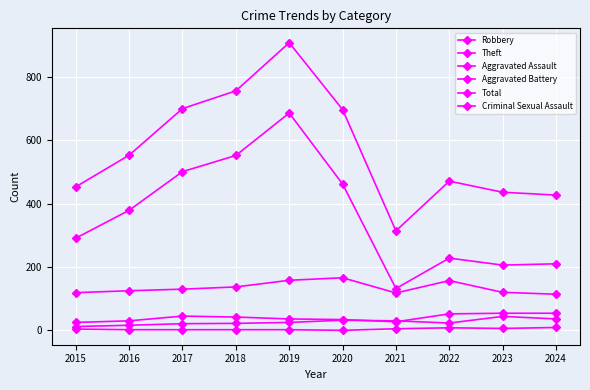

What is the sum of the Robbery values at 2023 and 2016?

245